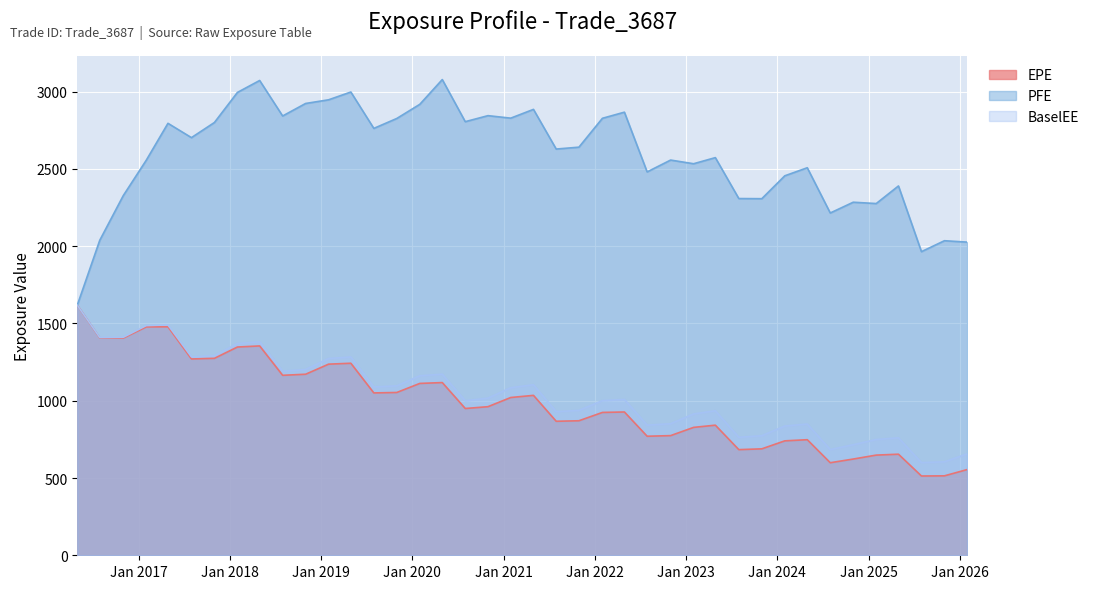

What position from the right is 2022-07-29?

15